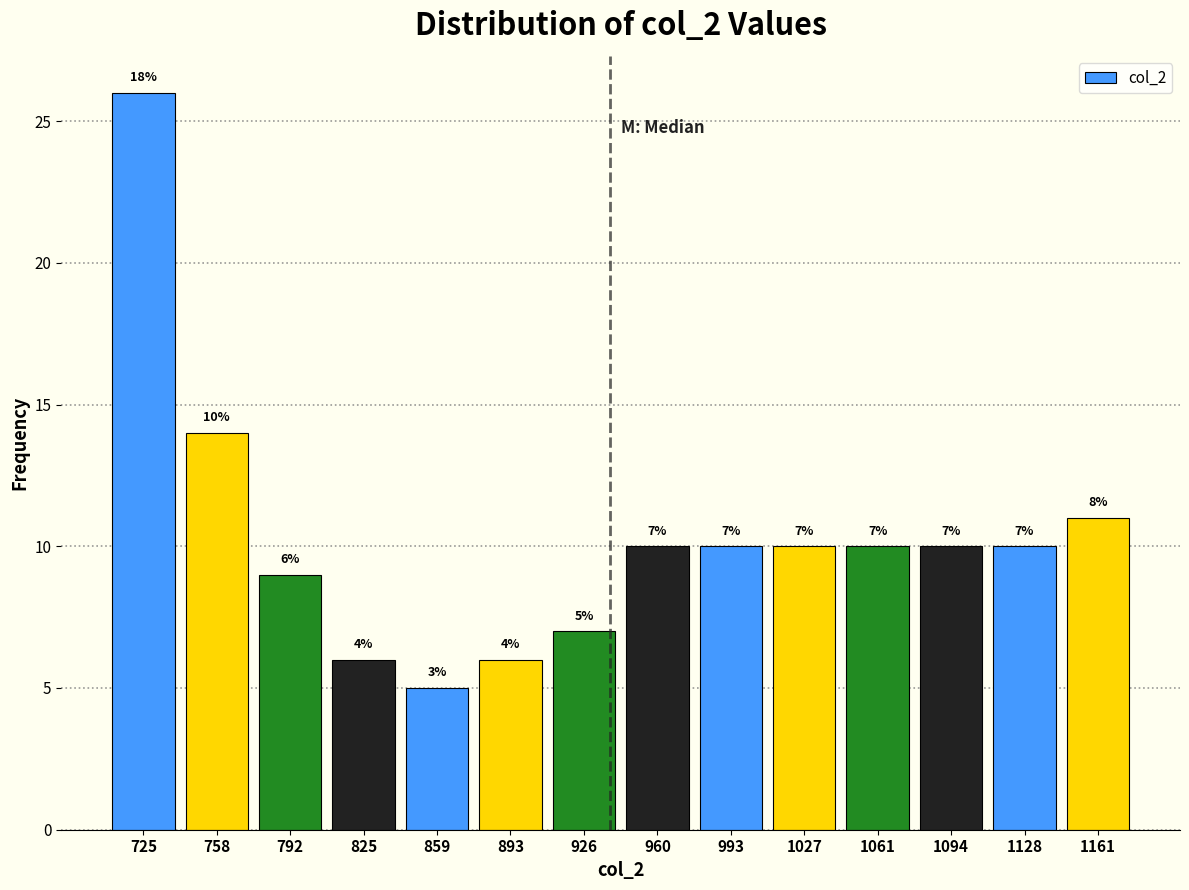

Reading left to right, extract all data points from this chart.

26	14	9	6	5	6	7	10	10	10	10	10	10	11